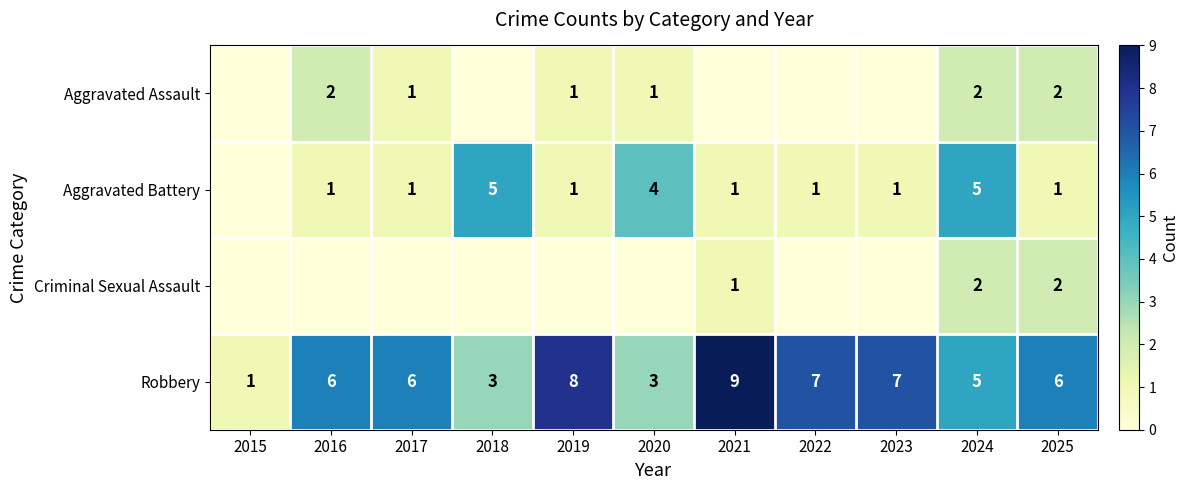

What is the spread (max minus min) of values at 2021?

9